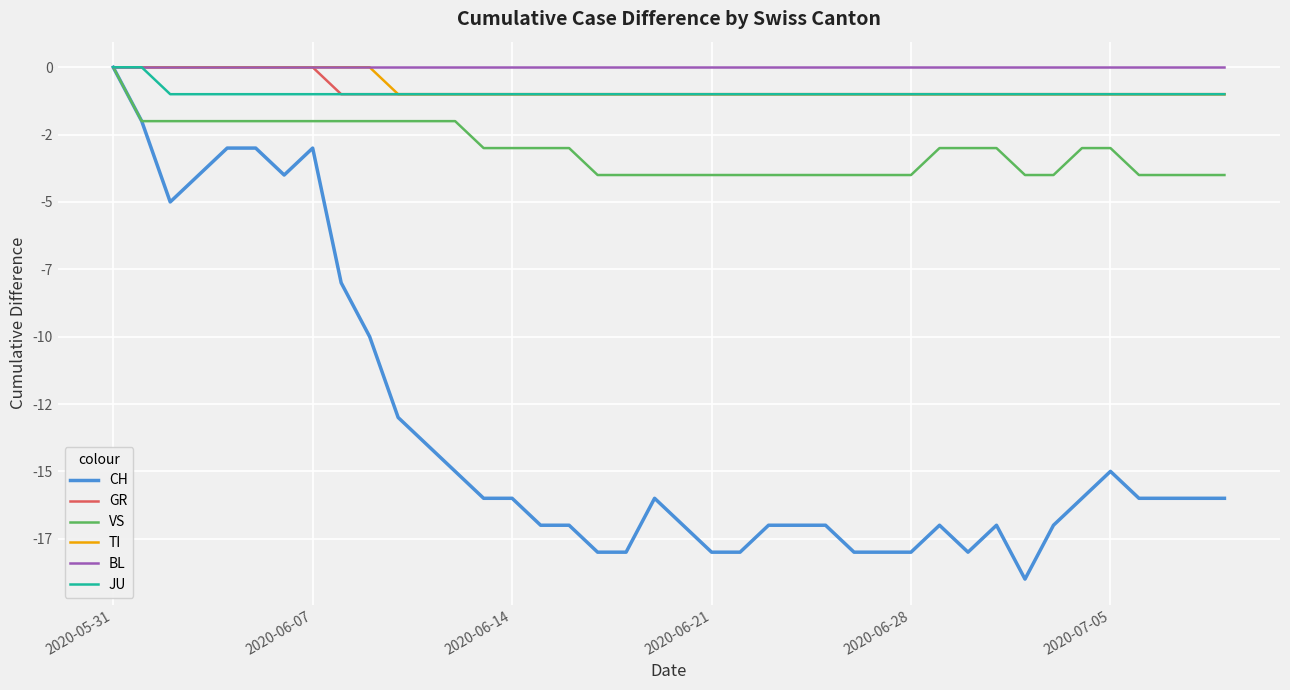

What are all the series names shown in the legend?

CH, GR, VS, TI, BL, JU